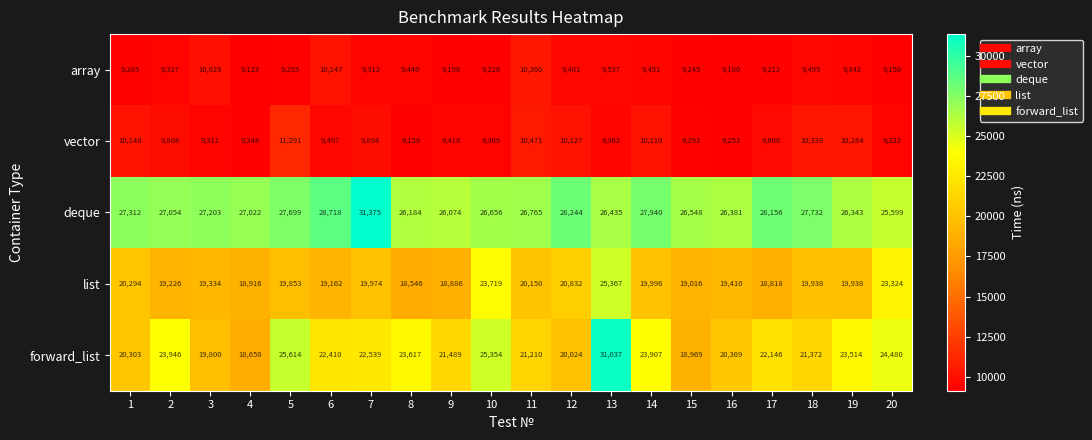

Rank the series at 16 from highest to lowest value.

deque, forward_list, list, vector, array